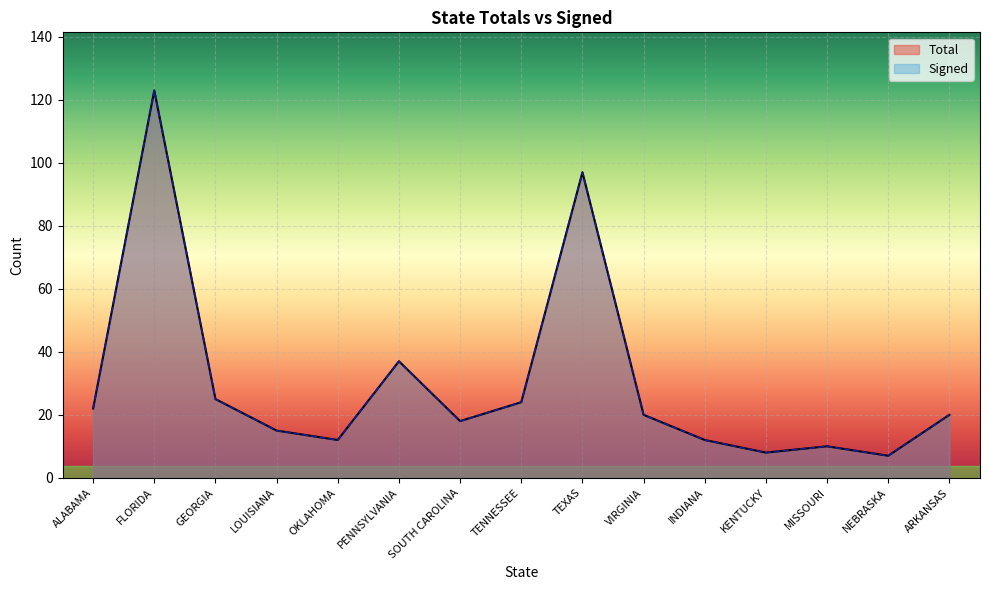

Which series has the widest spread of values?

Total